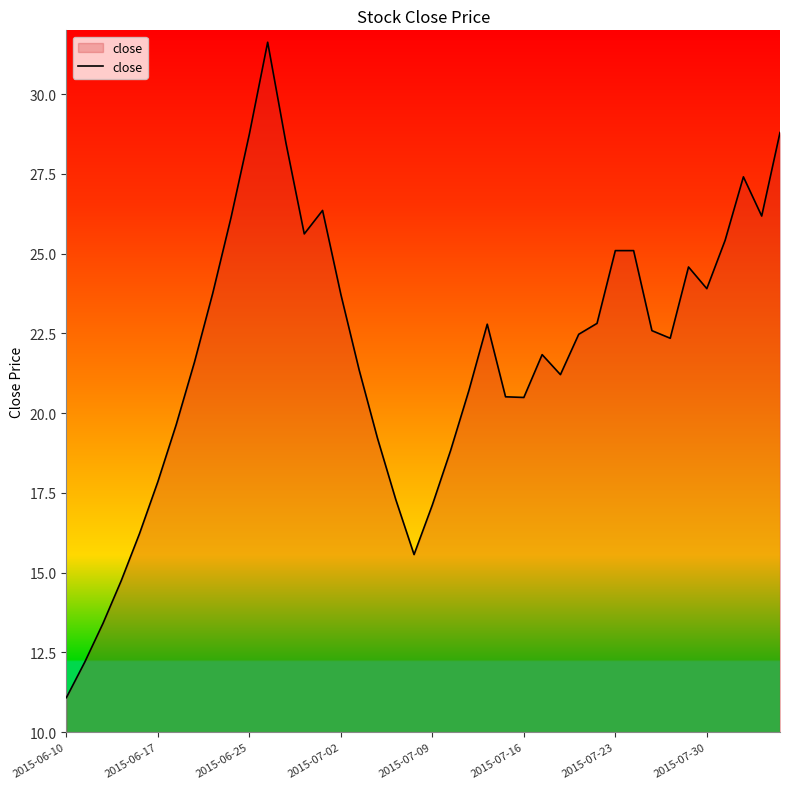

What is the minimum value shown in the chart?

11.1